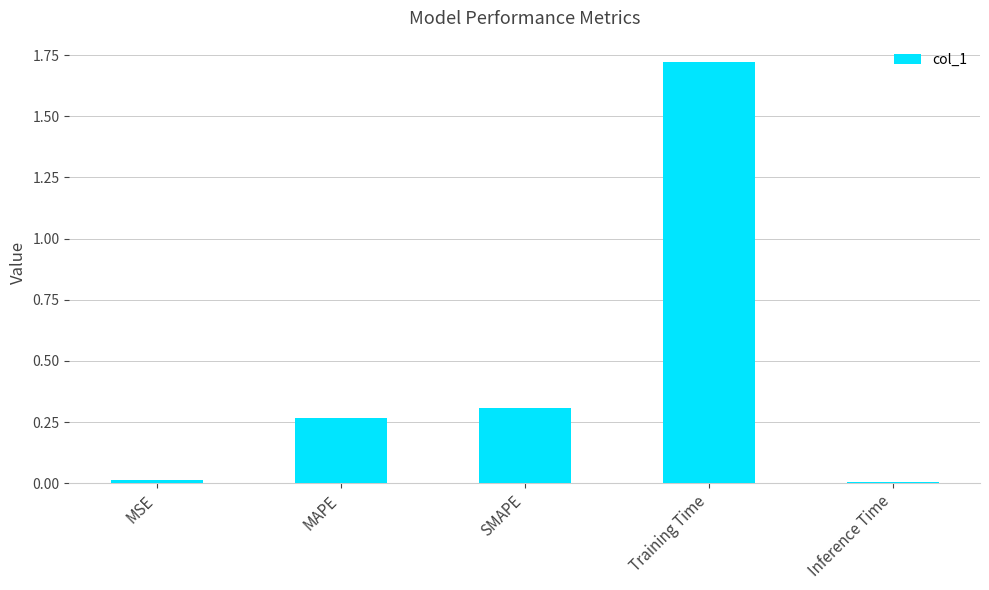

What is the label of the 1st bar from the left?

MSE